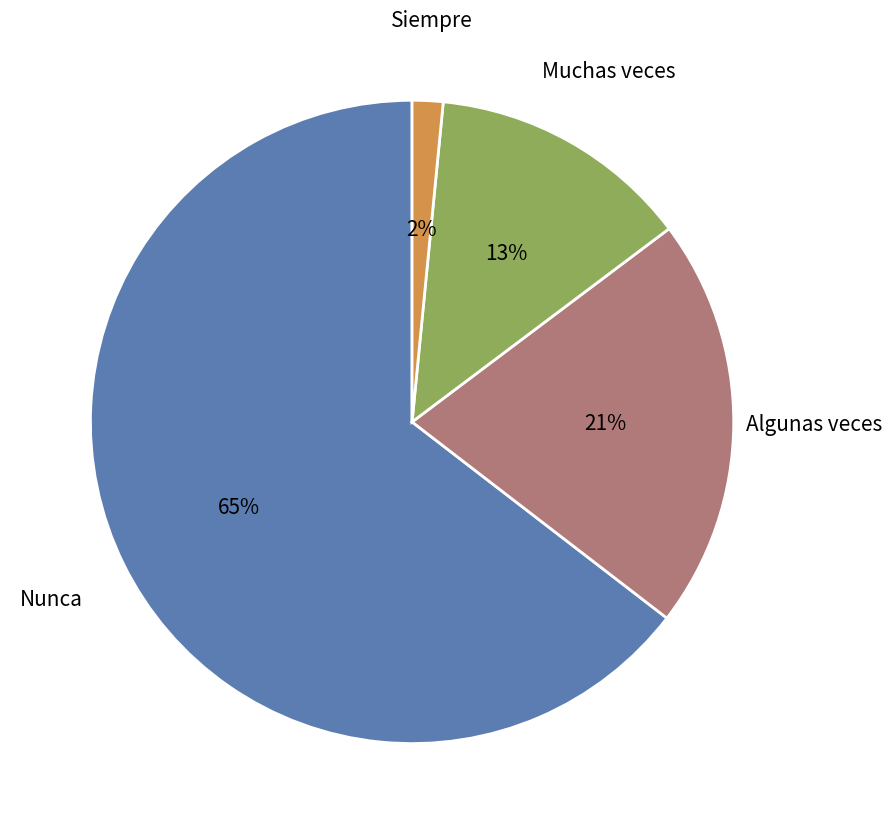

To the nearest percent, what is the average slice percentage?

25%